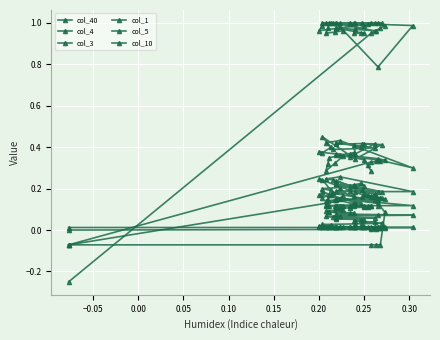

Is the value of col_4 at 34 greater than the value of col_40 at 11?

Yes